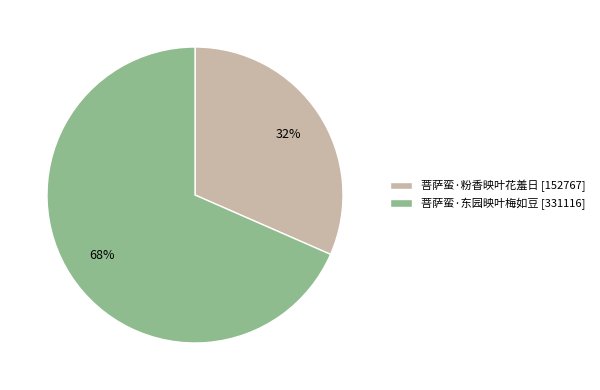

To the nearest percent, what percentage of the pie is 菩萨蛮·粉香映叶花羞日?

32%